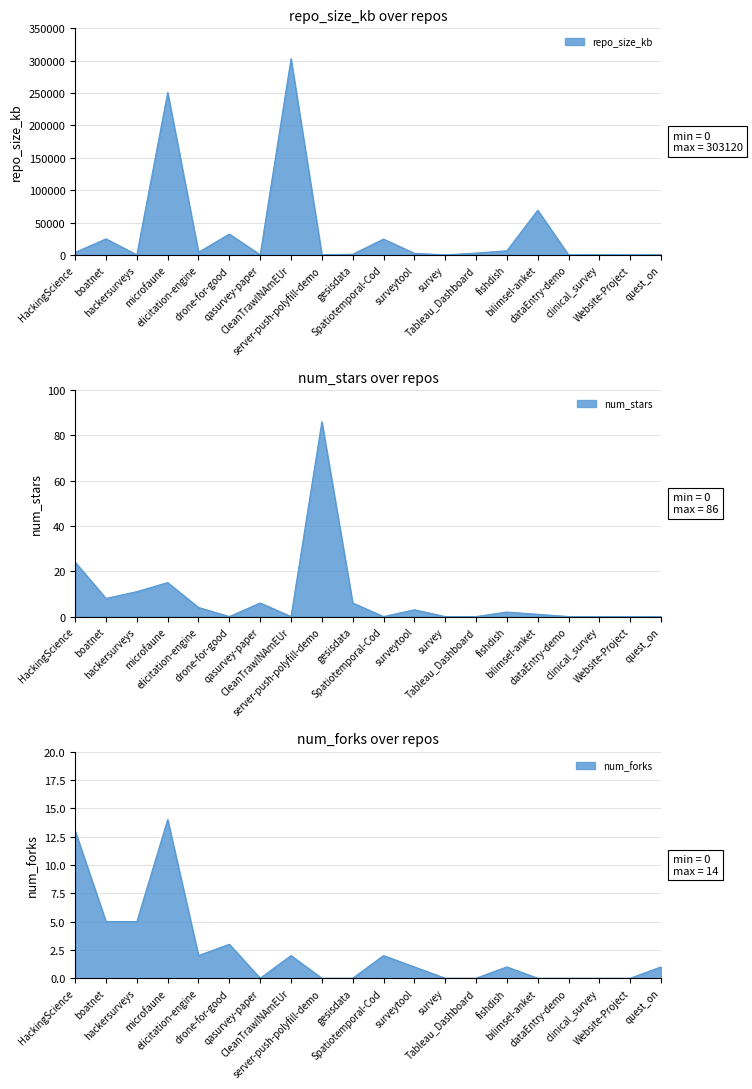

How many series are shown in this chart?

3